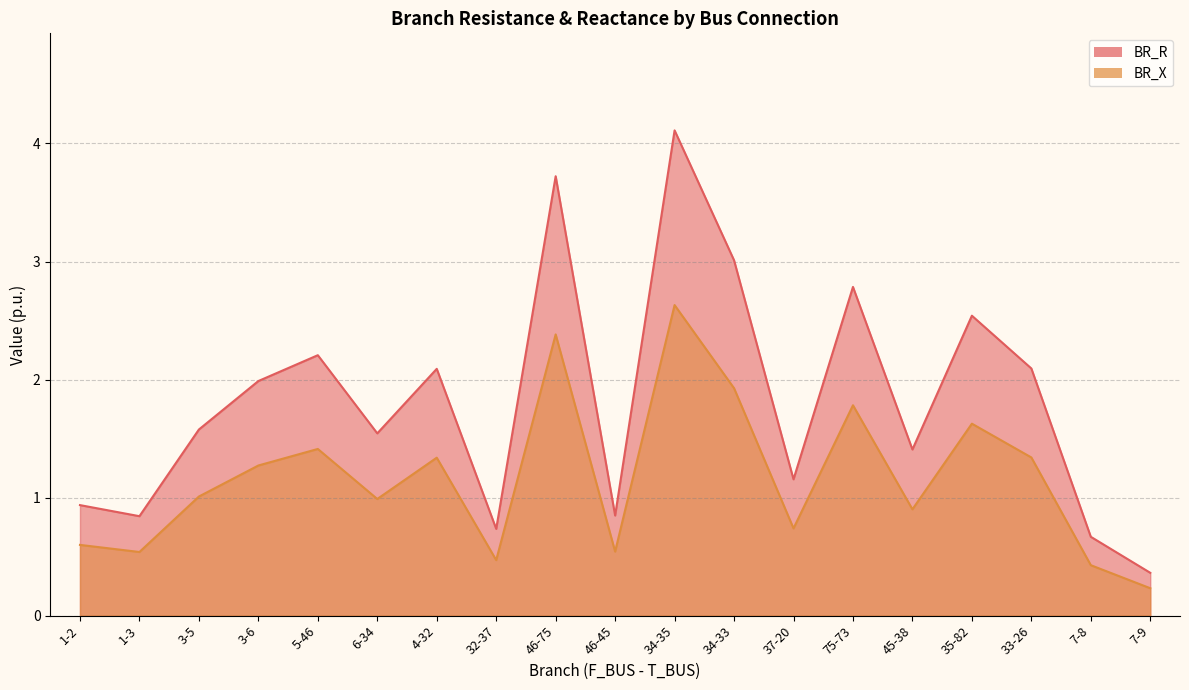

List the series in order of their peak value, lowest first.

BR_X, BR_R